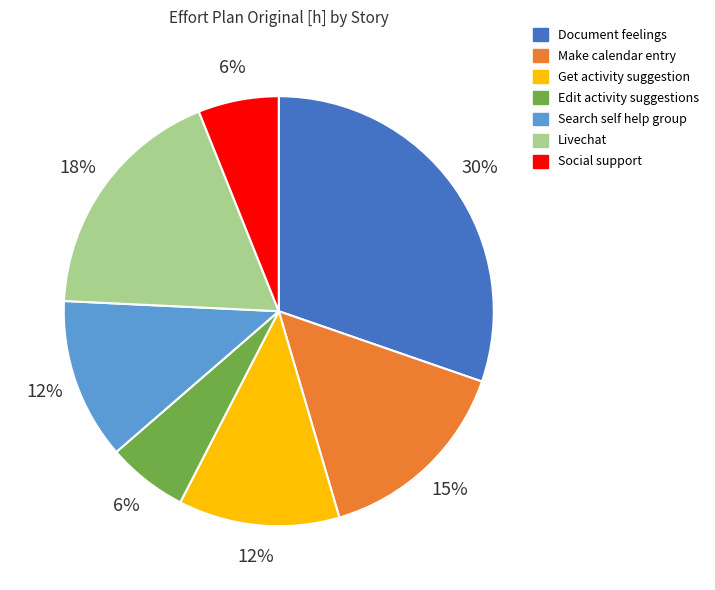

Do Edit activity suggestions and Search self help group together represent more than half of the pie?

No